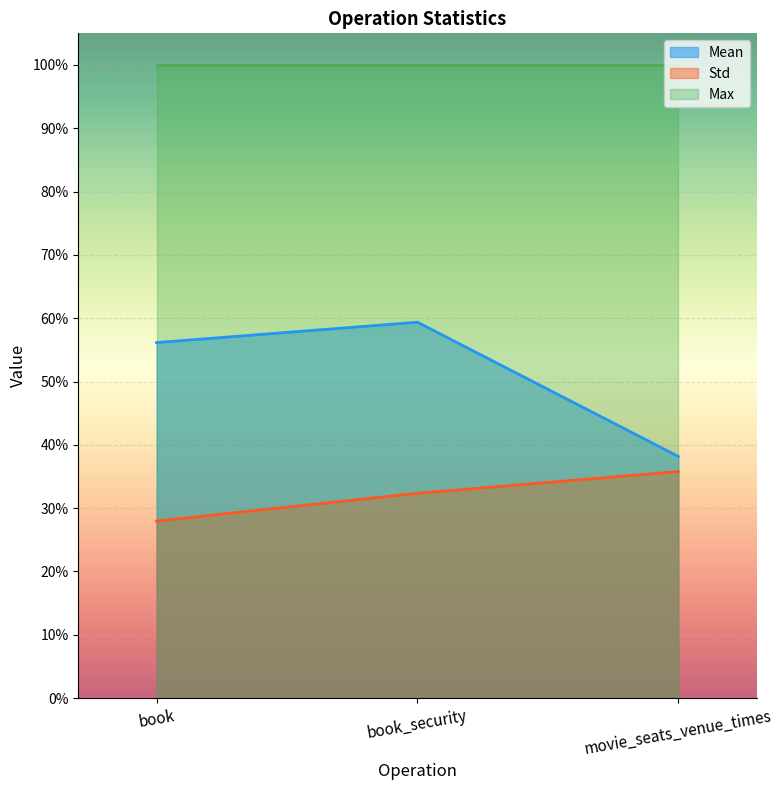

Which category has the lowest value in the Std series?

book